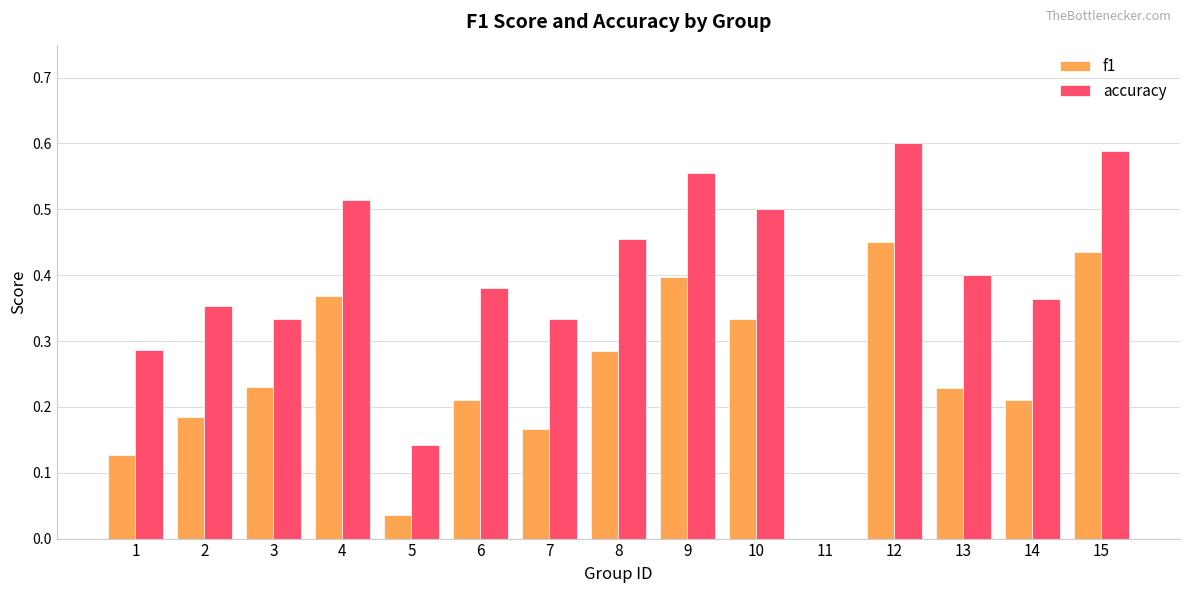

Between 7 and 8, which series saw the biggest shift?

accuracy